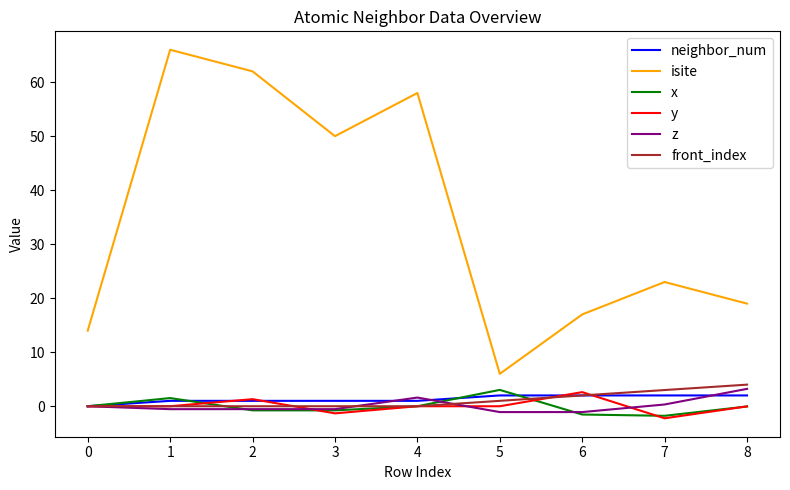

How many lines are shown in the chart?

6